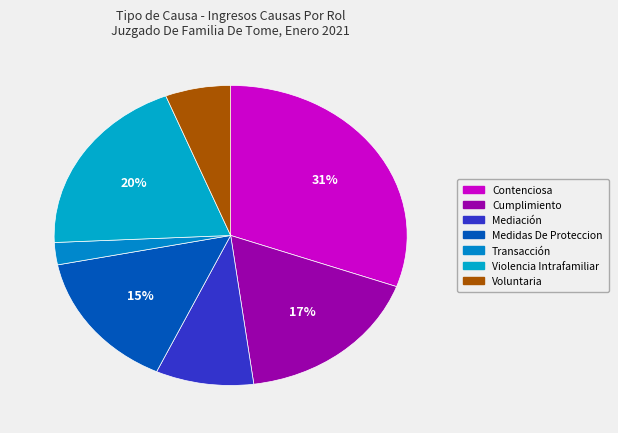

To the nearest percent, what is the average slice percentage?

14%